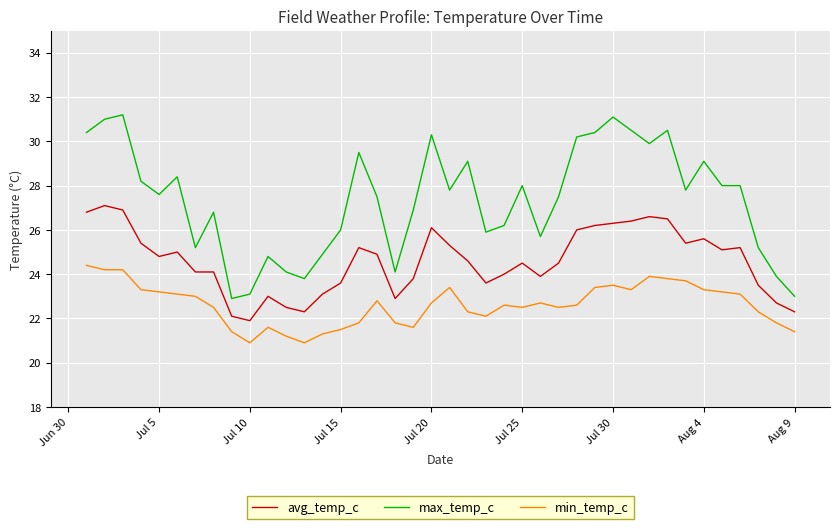

What is the highest value of the max_temp_c series?

31.2